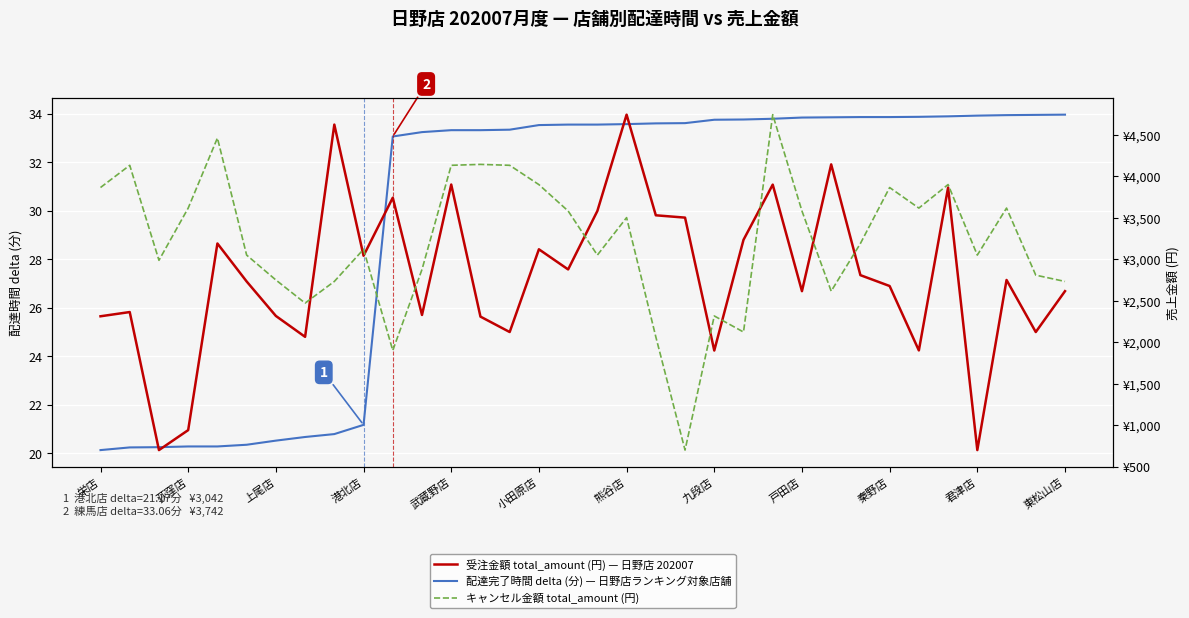

The 受注金額 total_amount (円) — 日野店 202007 series shows 1900.0 at 28. True or false?

True